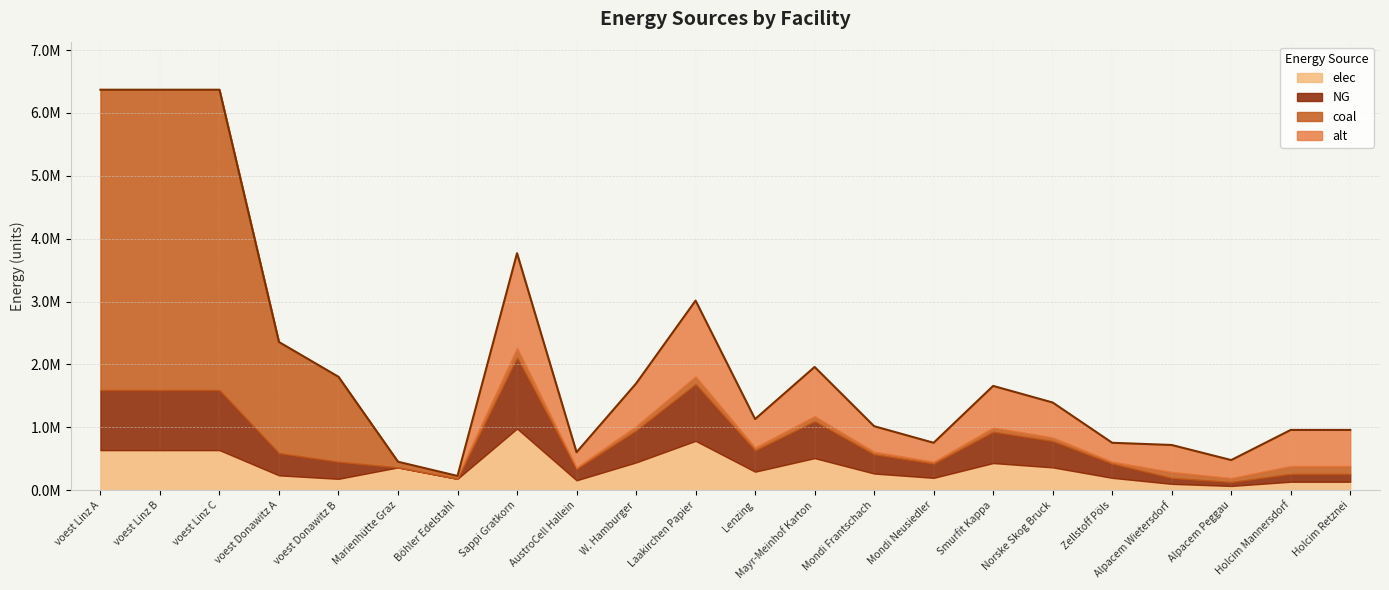

What is the value of the coal point at the 8th from the left?

150784.8